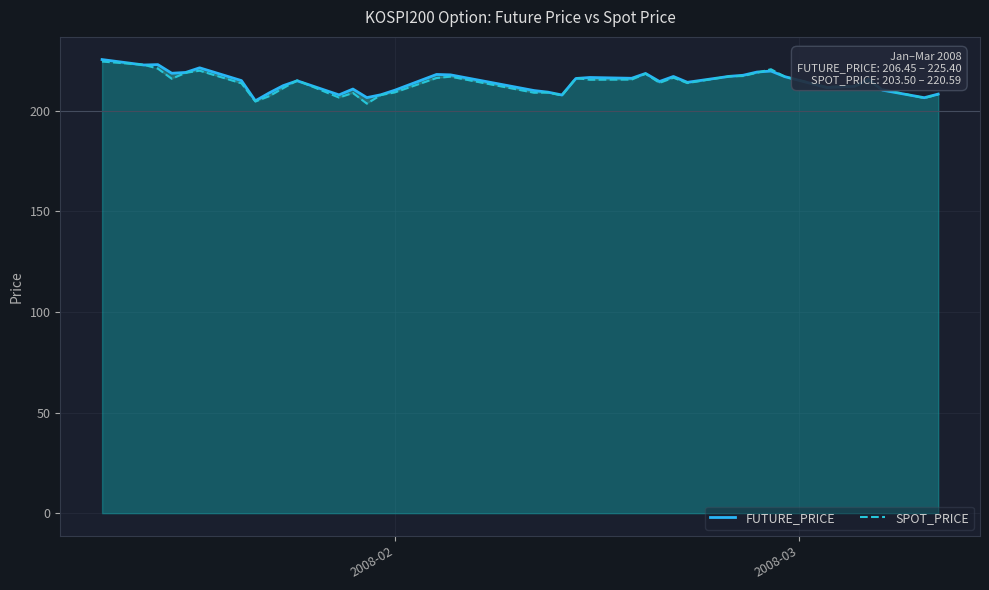

What is the maximum value for SPOT_PRICE?

224.4